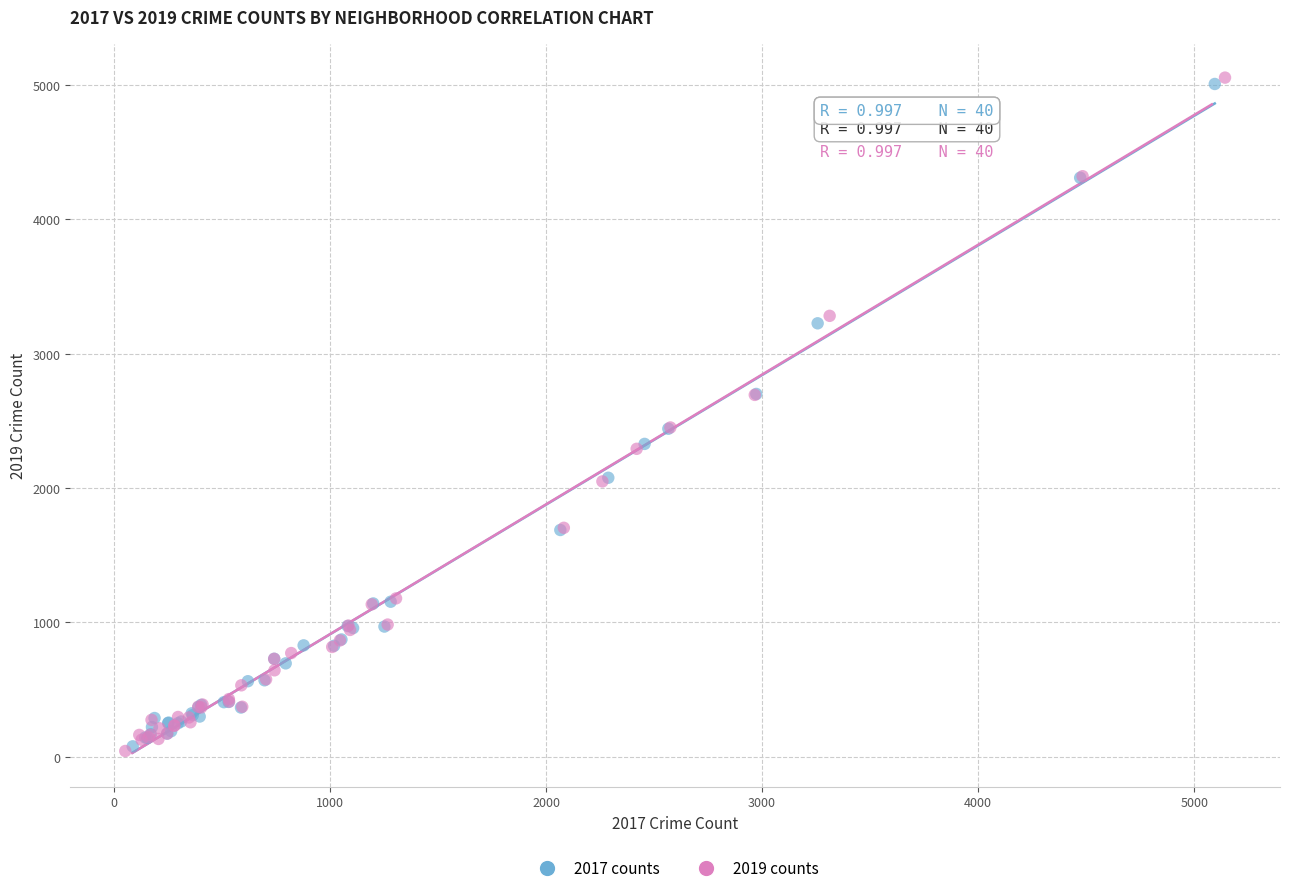

What are all the series names shown in the legend?

2017 counts, 2019 counts